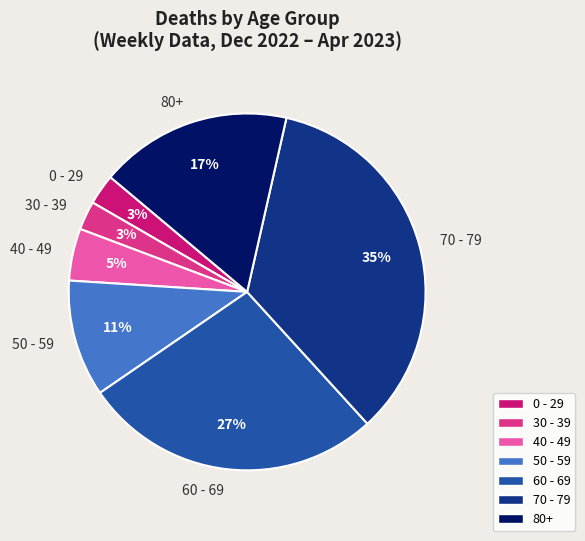

What percentage is the 60 - 69 slice, to the nearest percent?

27%